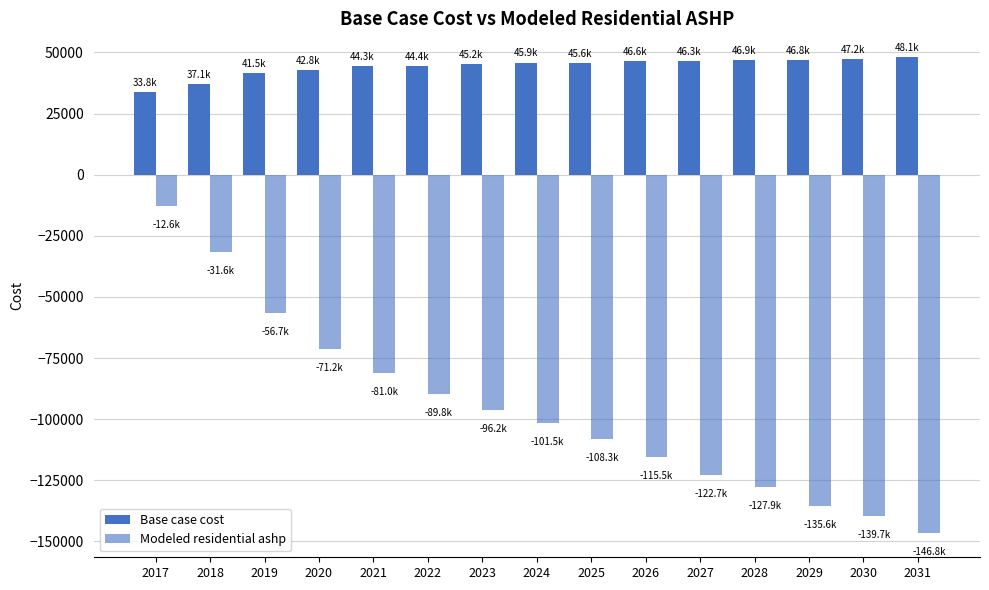

How many groups of bars are there?

15